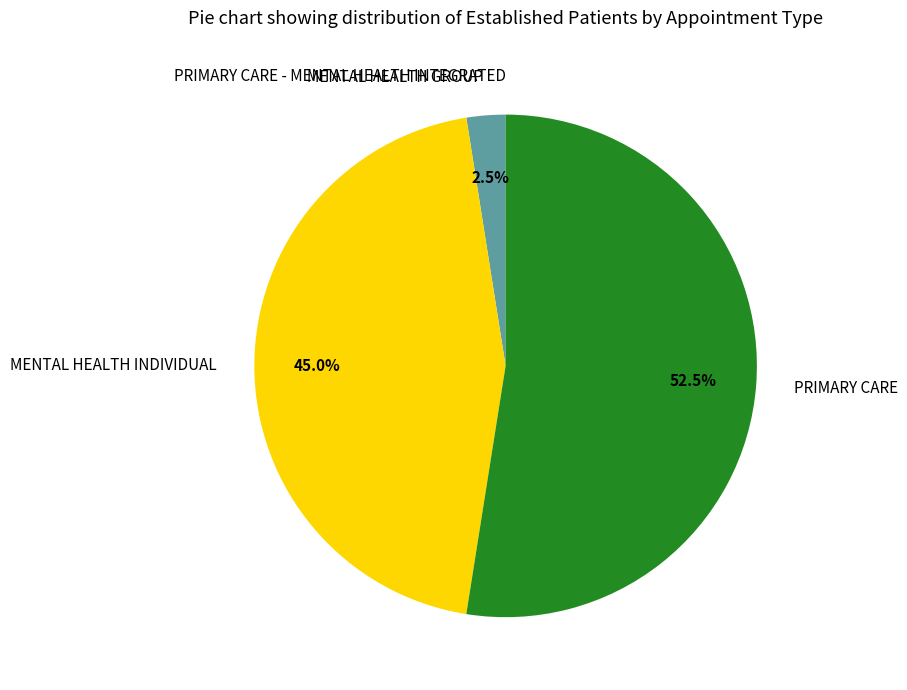

Which slice is the largest?

PRIMARY CARE